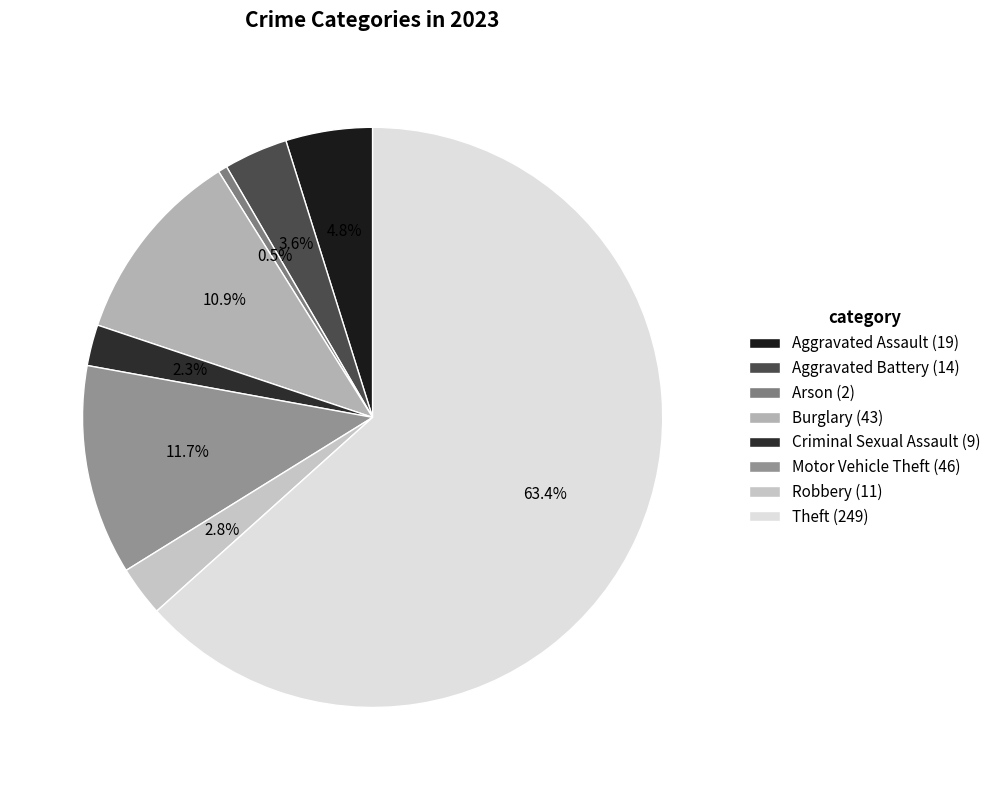

Which slice represents more than half of the pie?

Theft